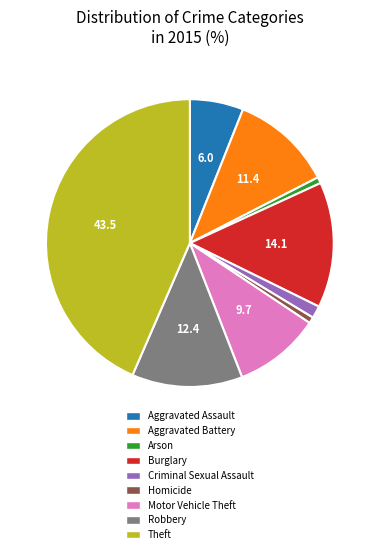

How many segments does this pie chart have?

9